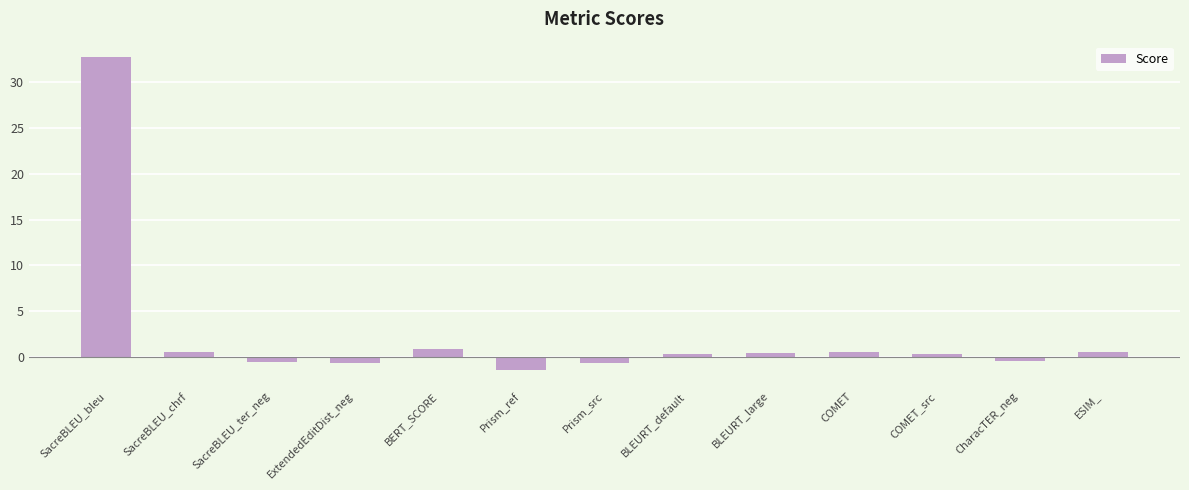

What is the label of the 2nd bar from the right?

CharacTER_neg